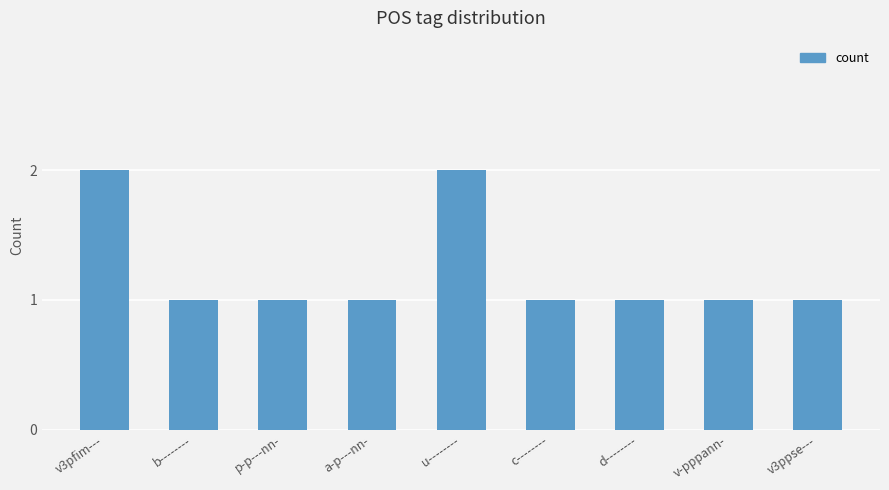

Does the chart contain stacked bars?

No